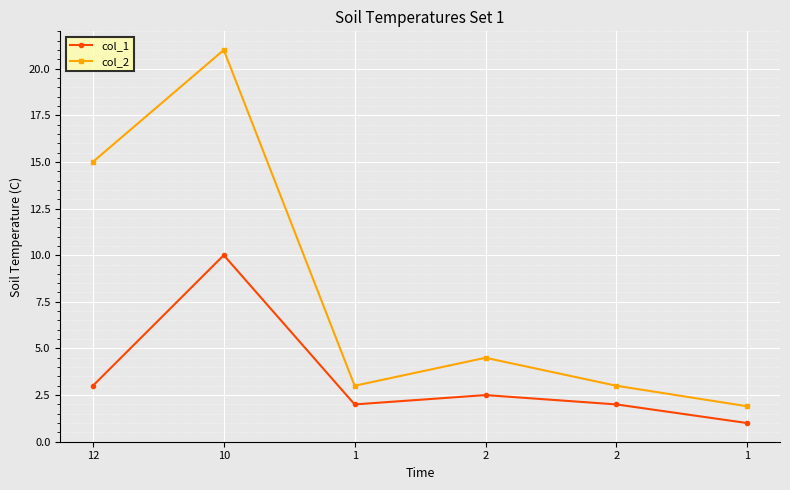

What is the average value of the col_1 series?

3.4